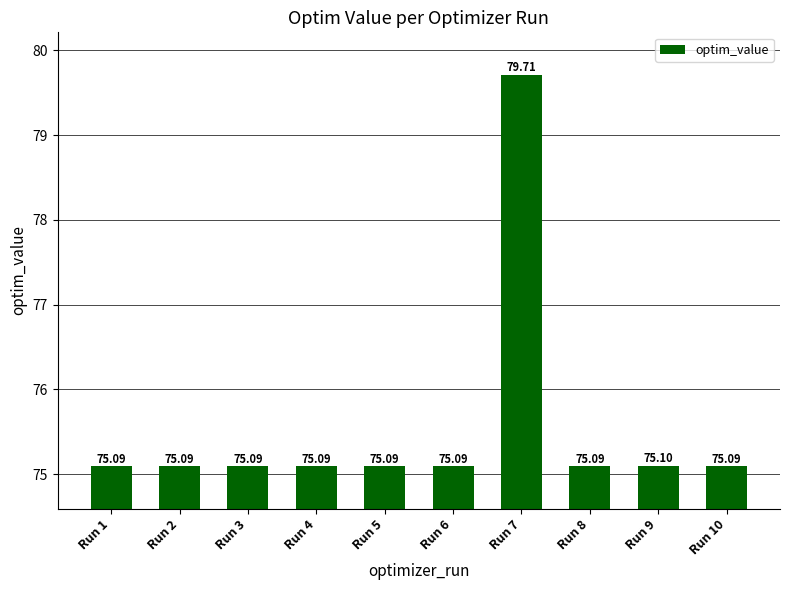

Where is the data nearest to the value 77?

Run 9